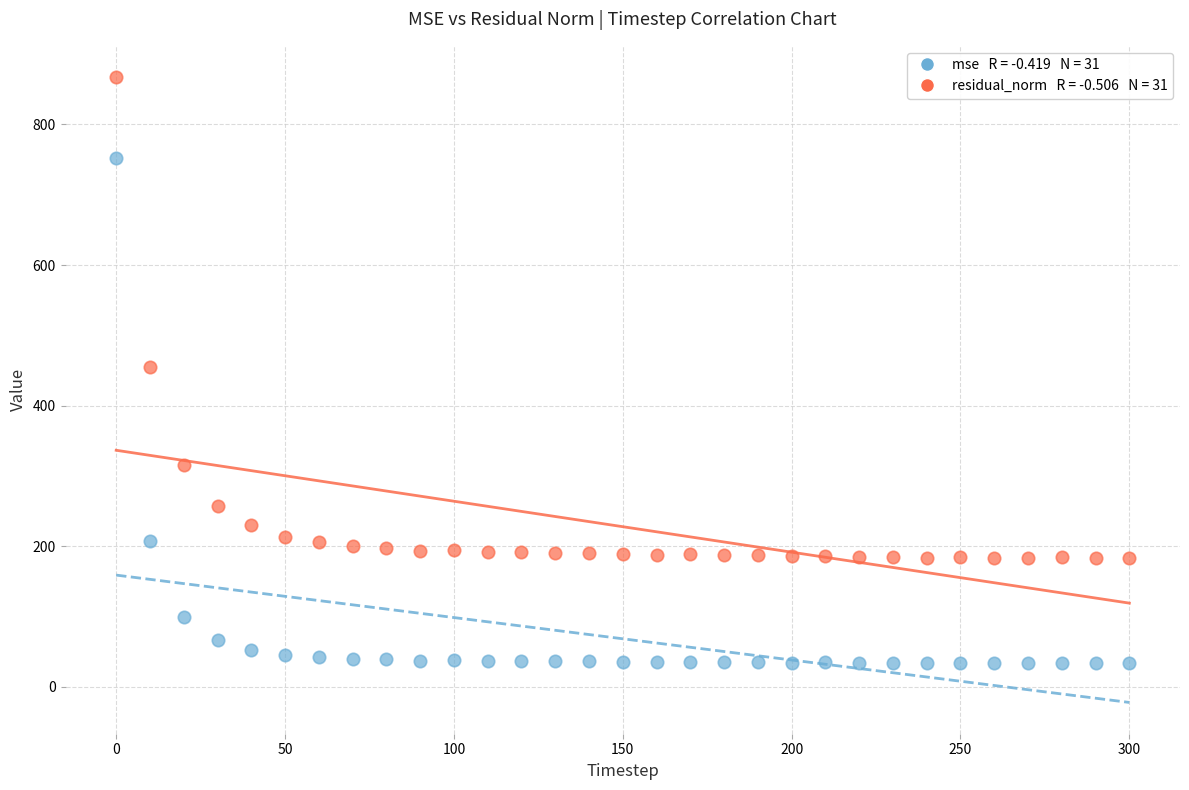

Across all data points, what is the range of X values (max minus min)?

300.0